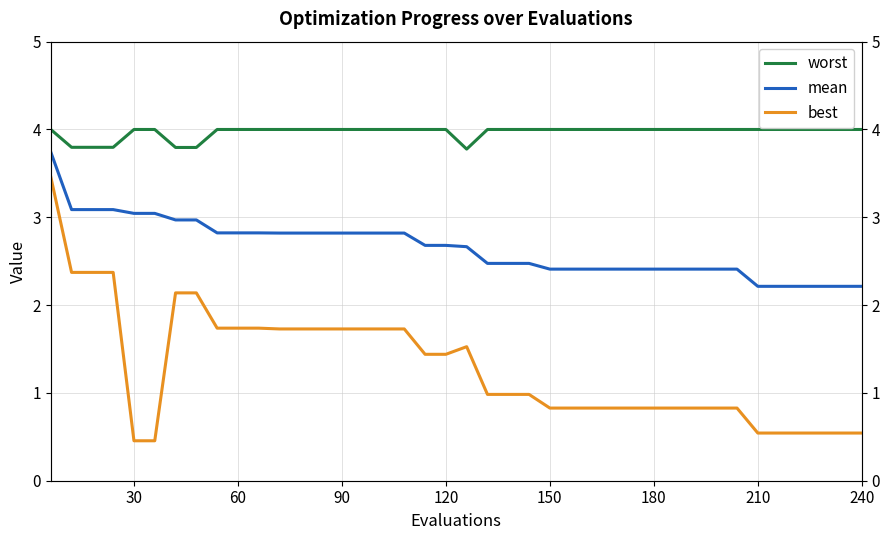

True or false: best and worst intersect in this chart.

False